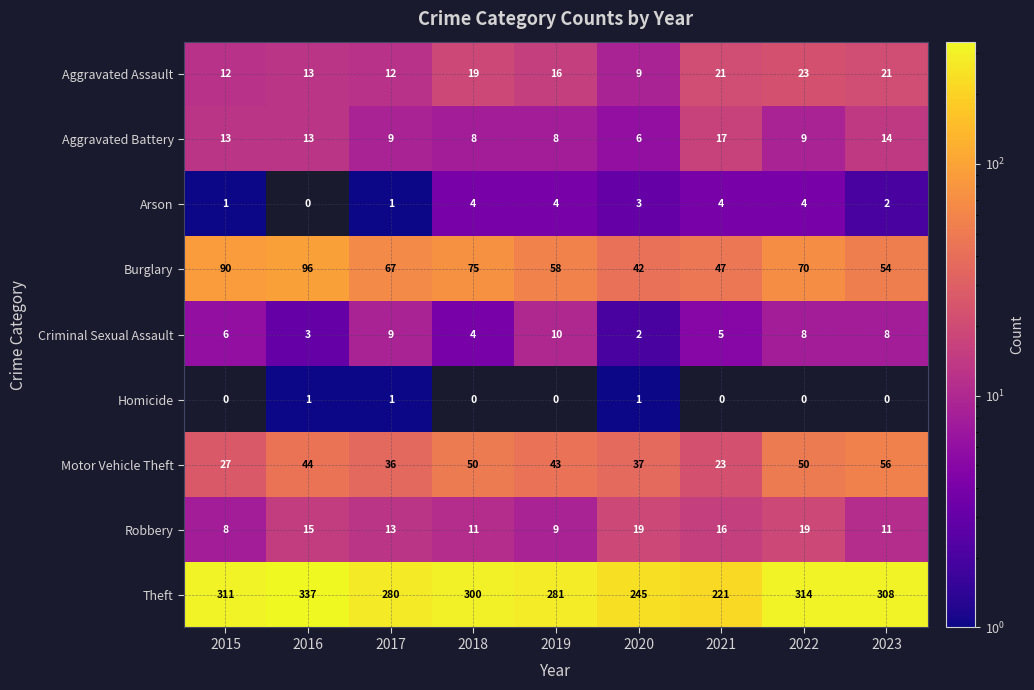

At which label does Aggravated Battery first exceed 9?

2015